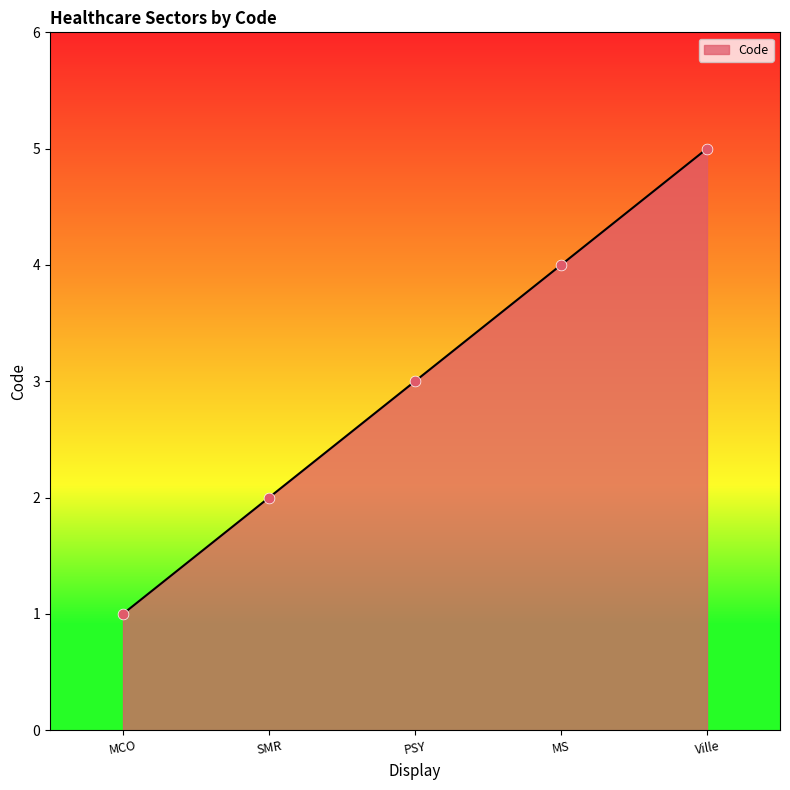

What is the ratio of the value at SMR to the value at PSY?

0.7